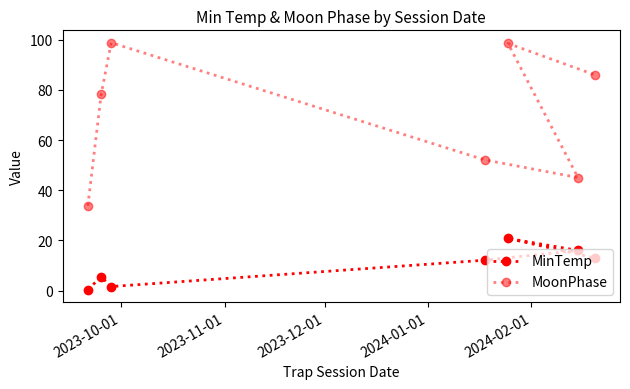

True or false: MoonPhase and MinTemp cross at least once.

False